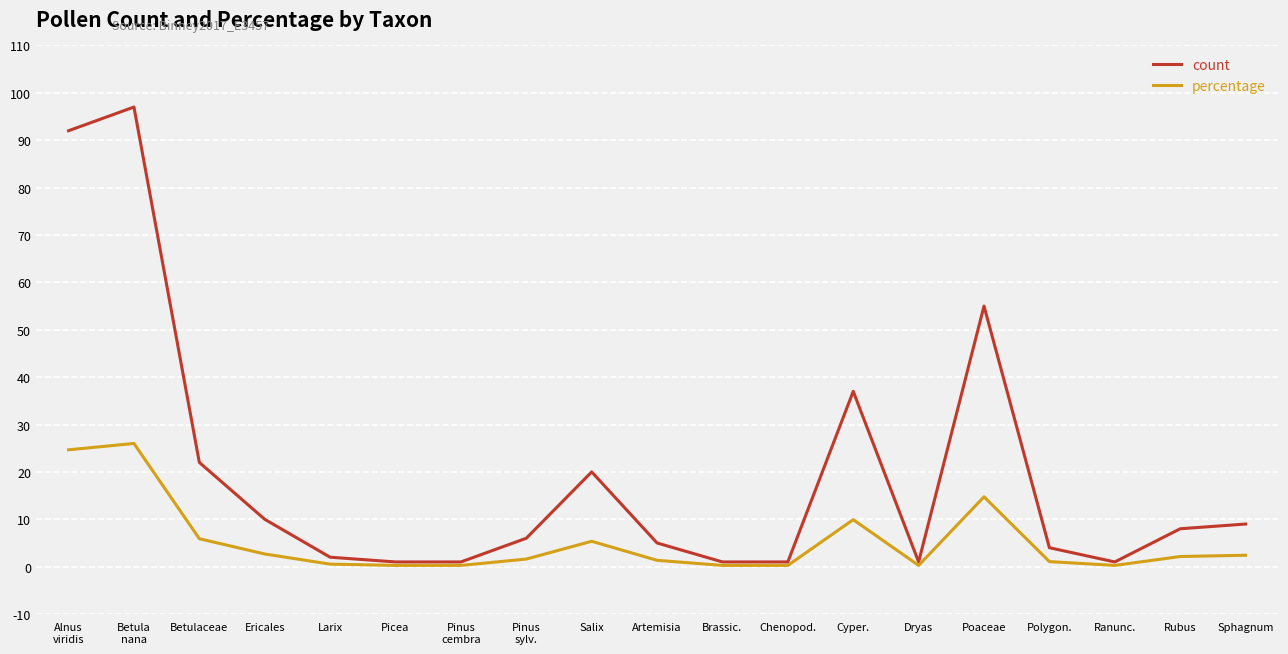

Which category has the highest value across all series?

Betula
nana